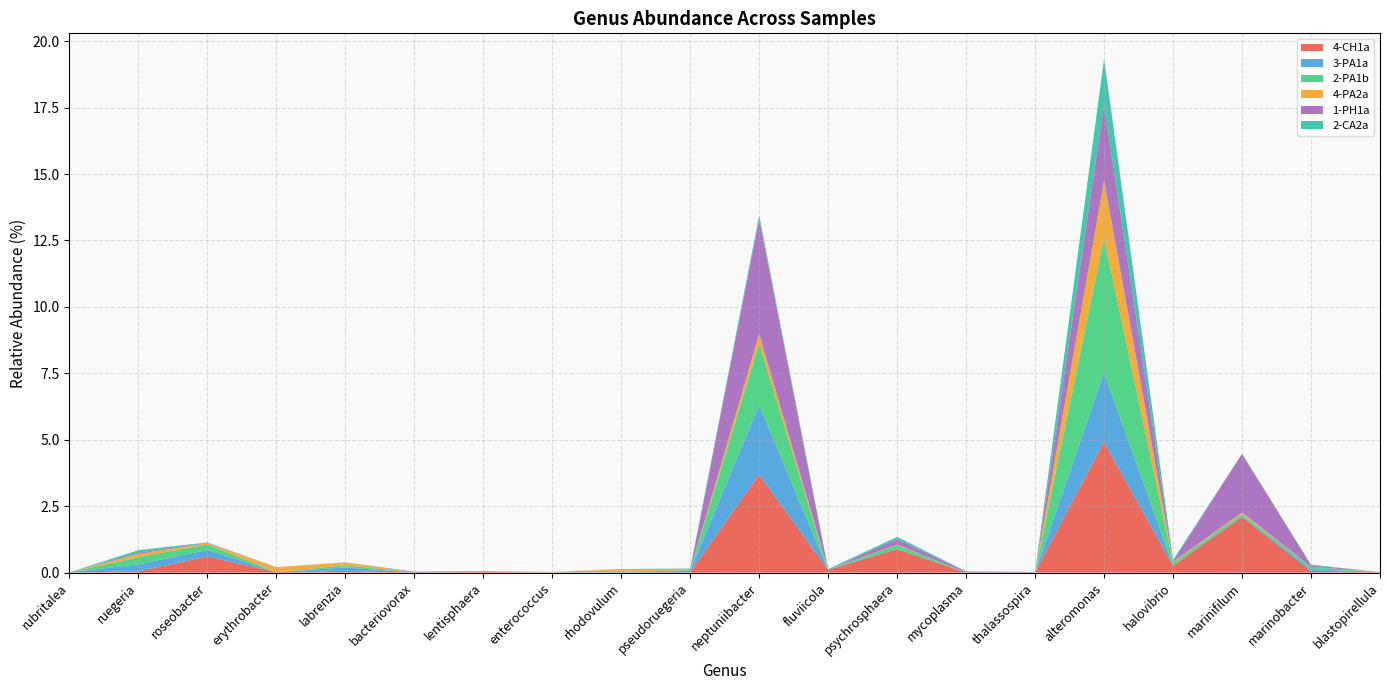

Reading right to left, extract all data points from this chart.

4-CH1a: 0.0	0.1	2.1	0.3	4.9	0.0	0.0	0.9	0.1	3.7	0.0	0.0	0.0	0.0	0.0	0.1	0.0	0.6	0.0	0.0
3-PA1a: 0.0	0.1	0.0	0.0	2.6	0.0	0.0	0.0	0.0	2.6	0.1	0.0	0.0	0.0	0.0	0.1	0.0	0.2	0.3	0.0
2-PA1b: 0.0	0.1	0.1	0.1	5.1	0.0	0.0	0.2	0.0	2.3	0.0	0.0	0.0	0.0	0.0	0.1	0.0	0.2	0.3	0.0
4-PA2a: 0.0	0.0	0.1	0.0	2.2	0.0	0.0	0.0	0.0	0.4	0.0	0.1	0.0	0.0	0.0	0.1	0.2	0.0	0.1	0.0
1-PH1a: 0.0	0.1	2.2	0.0	2.8	0.0	0.0	0.2	0.0	4.3	0.0	0.0	0.0	0.0	0.0	0.0	0.0	0.0	0.0	0.0
2-CA2a: 0.0	0.0	0.0	0.1	1.7	0.0	0.0	0.1	0.0	0.1	0.0	0.0	0.0	0.0	0.0	0.0	0.0	0.0	0.1	0.0